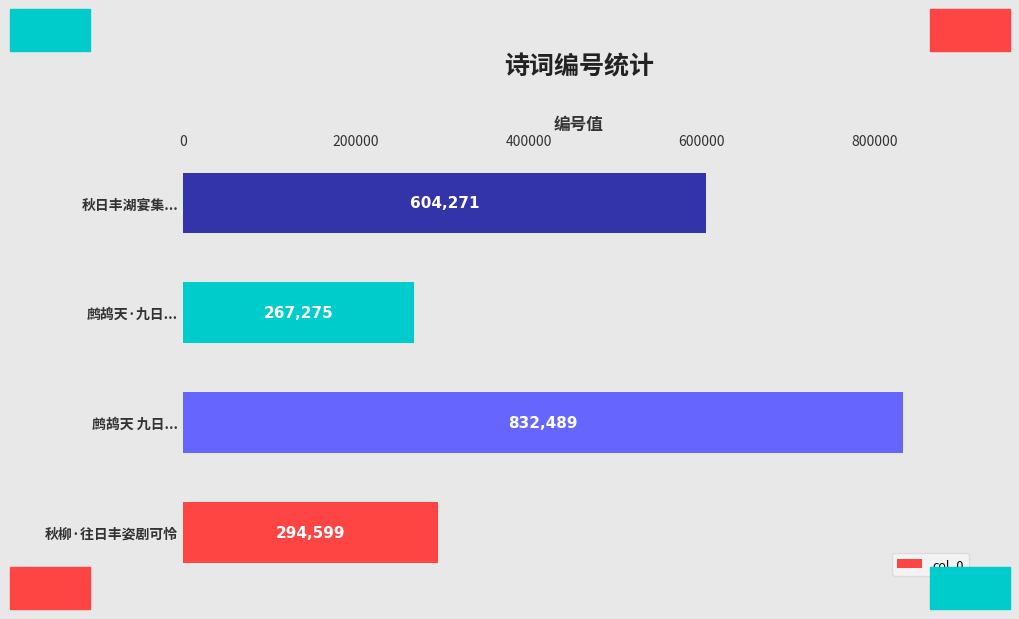

Which label corresponds to the smallest value in the chart?

鹧鸪天·九日...